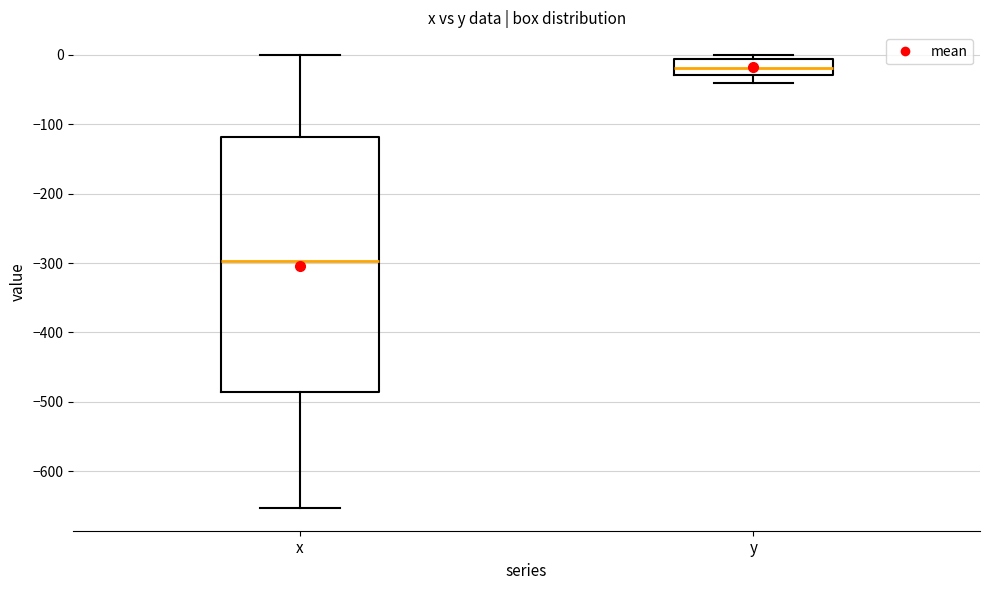

Which box's median line is the highest?

y